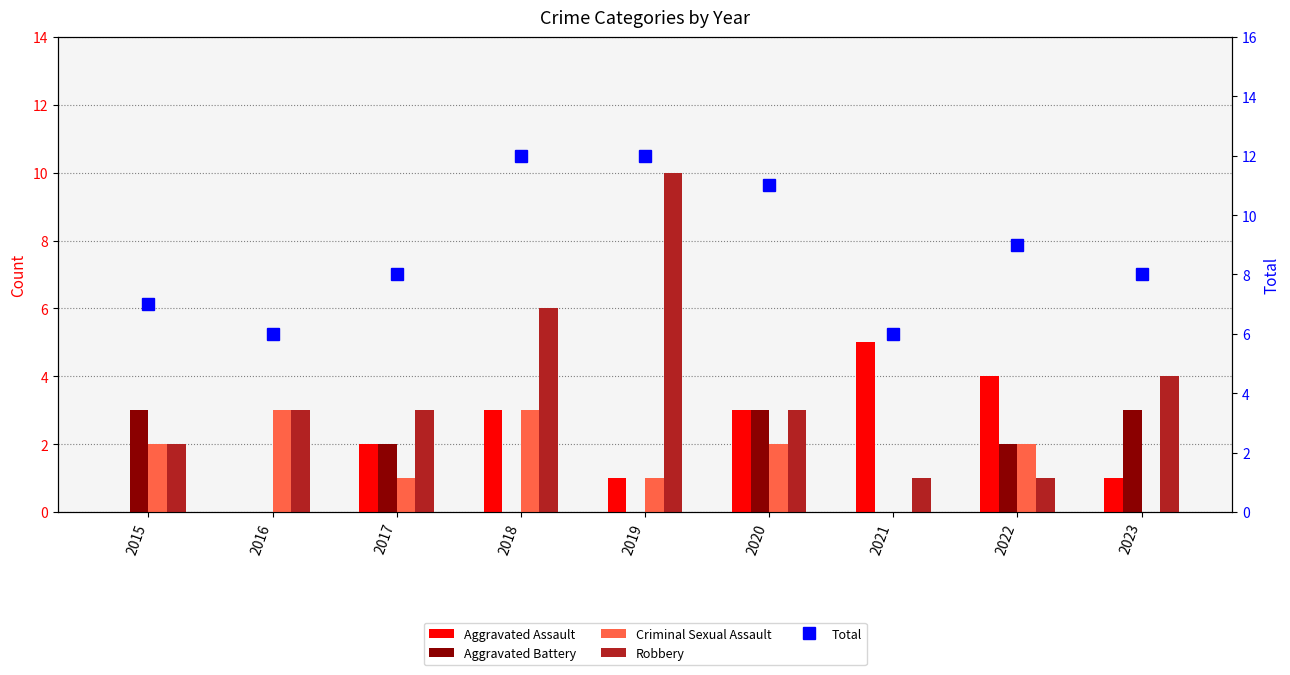

Rank the series at 2023 from highest to lowest value.

Total, Robbery, Aggravated Battery, Aggravated Assault, Criminal Sexual Assault